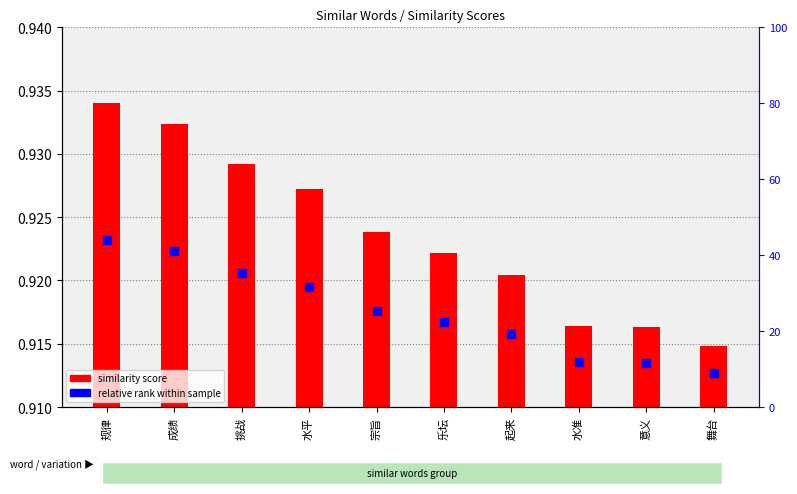

Which series has the largest total across all categories?

relative rank